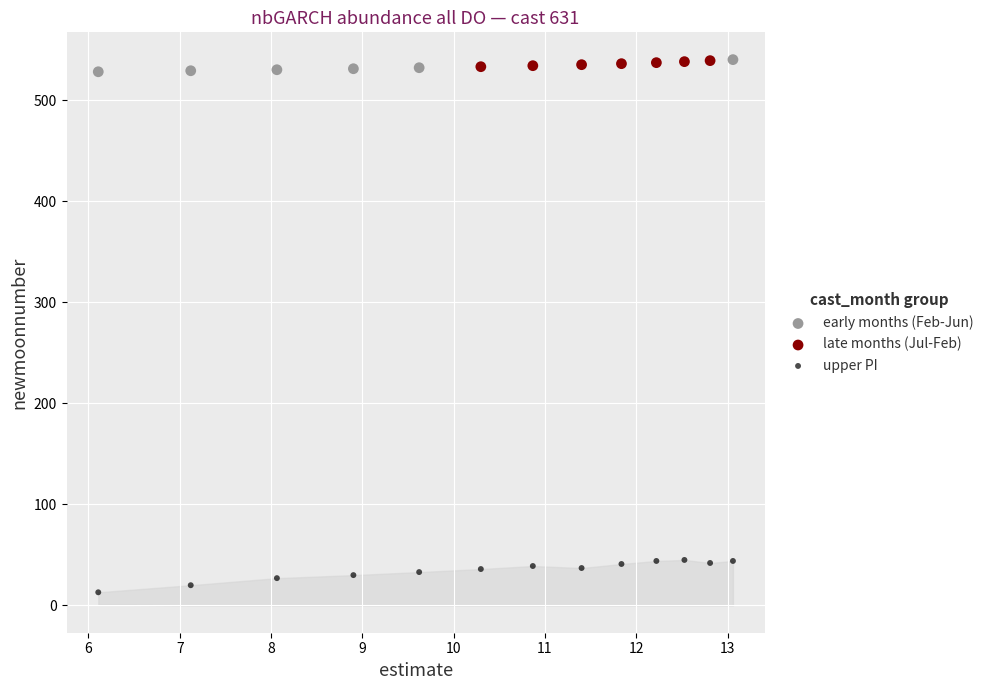

Which series has the widest spread of Y values?

upper PI